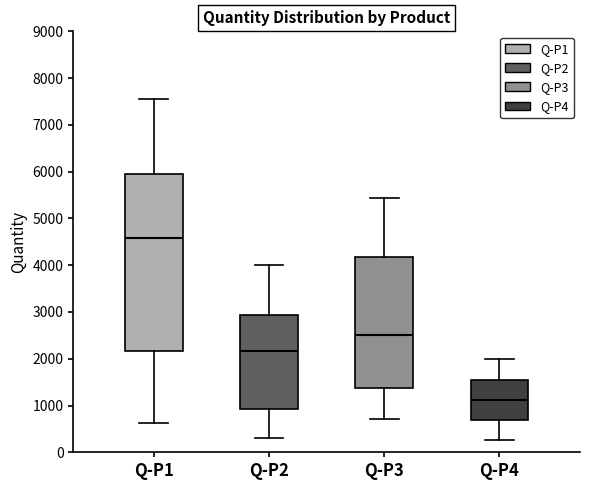

Comparing the boxes themselves (not the whiskers), which one is the tallest?

Q-P1